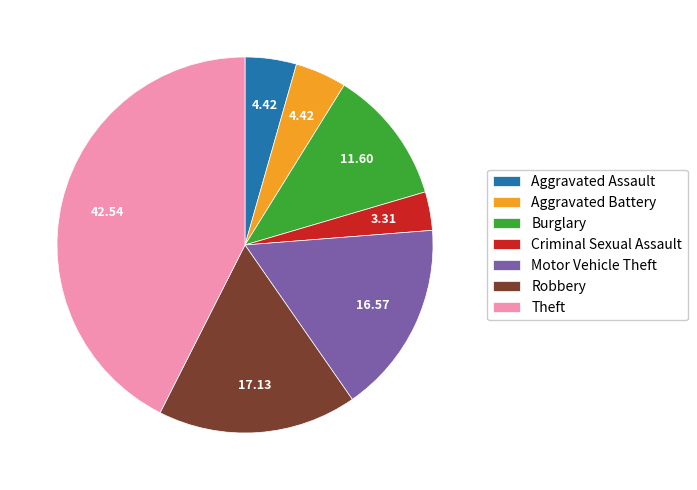

Which category has the biggest portion of the pie?

Theft